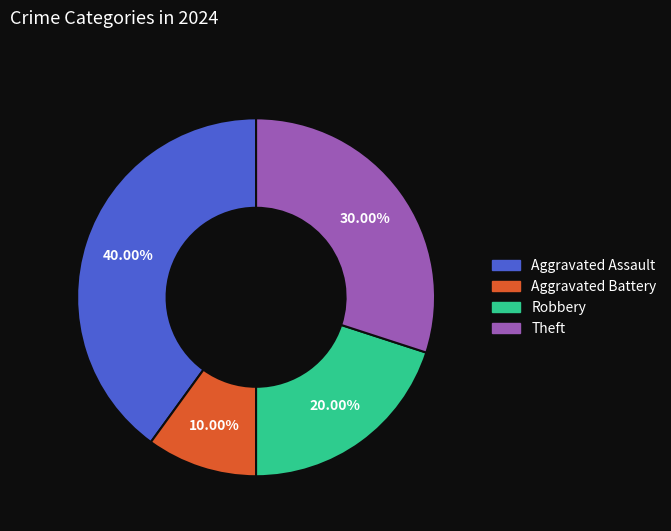

Which slice is the largest?

Aggravated Assault